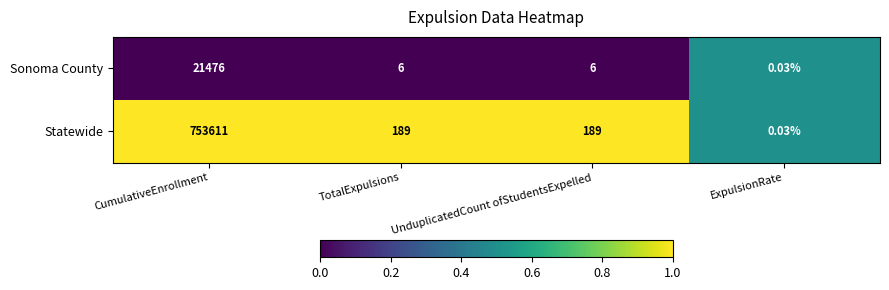

At which label does Sonoma County first exceed 6?

CumulativeEnrollment